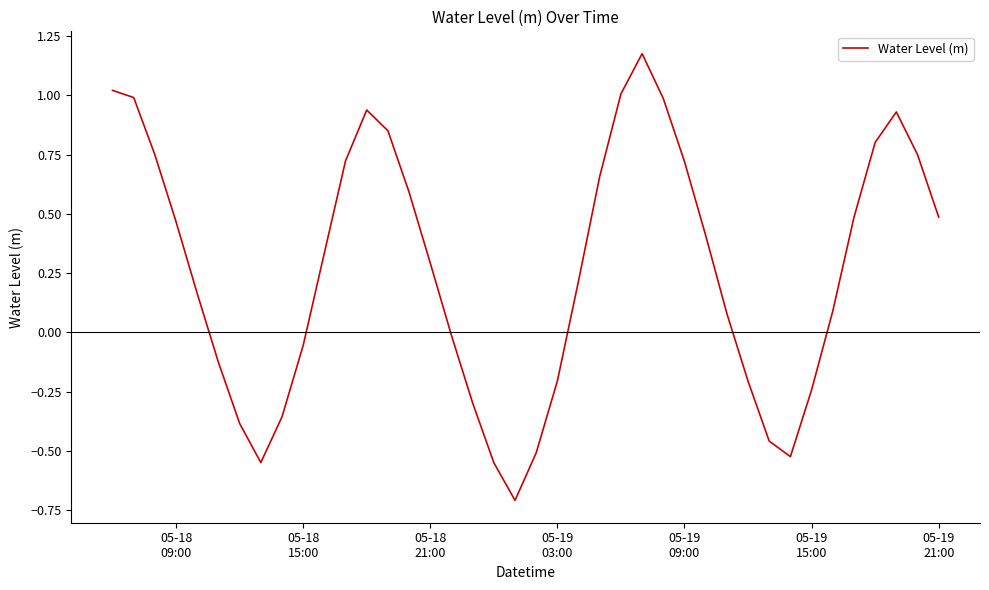

What is the difference between the maximum and minimum values?

1.9